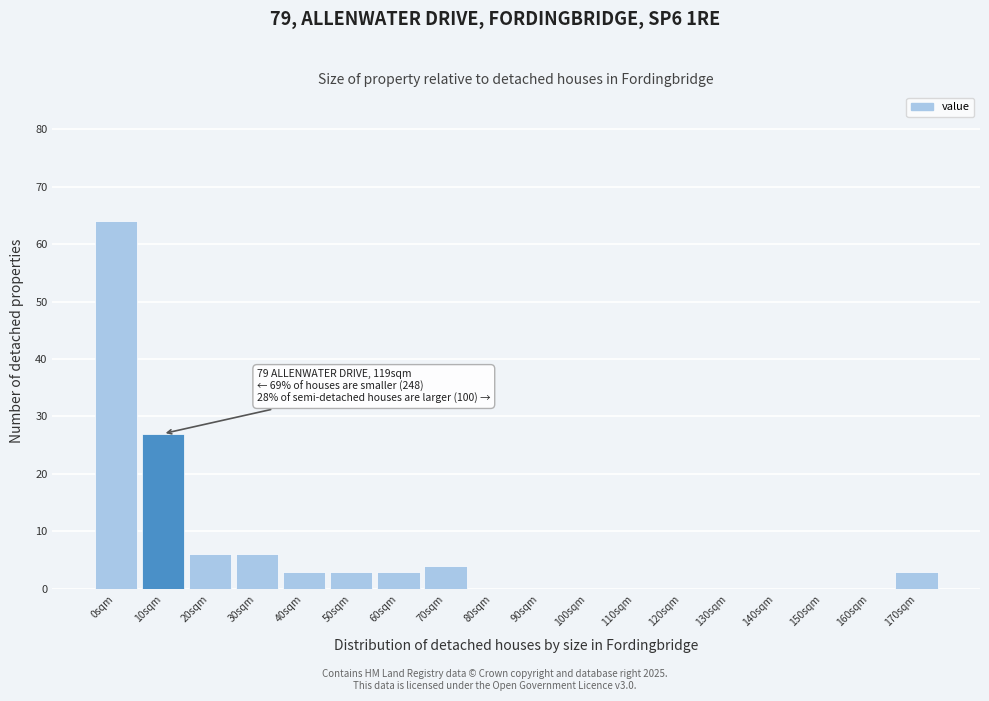

Reading left to right, transcribe all the data shown in this chart.

0sqm=64	10sqm=27	20sqm=6	30sqm=6	40sqm=3	50sqm=3	60sqm=3	70sqm=4	80sqm=0	90sqm=0	100sqm=0	110sqm=0	120sqm=0	130sqm=0	140sqm=0	150sqm=0	160sqm=0	170sqm=3